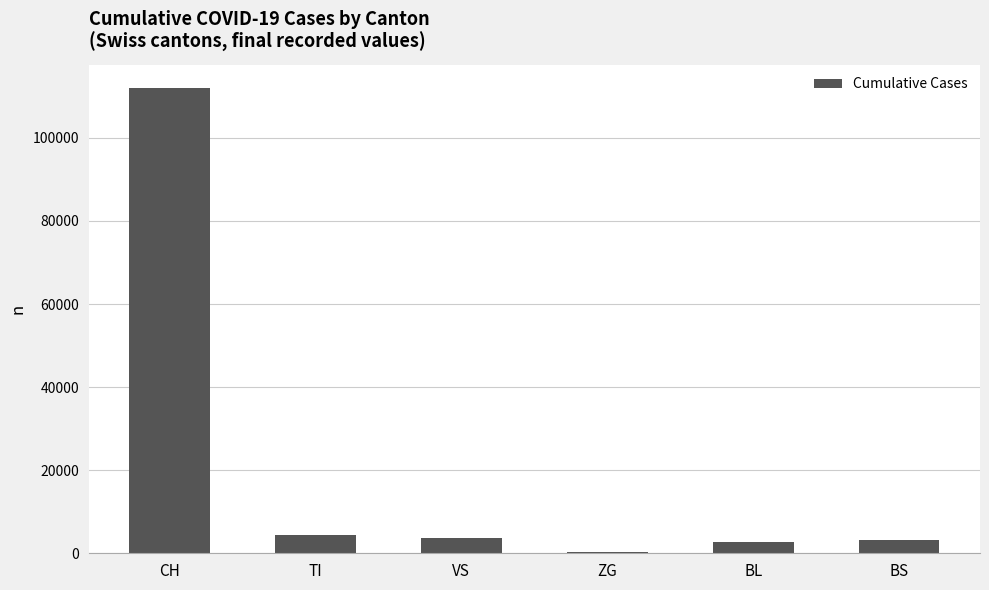

Between VS and ZG, which is larger?

VS